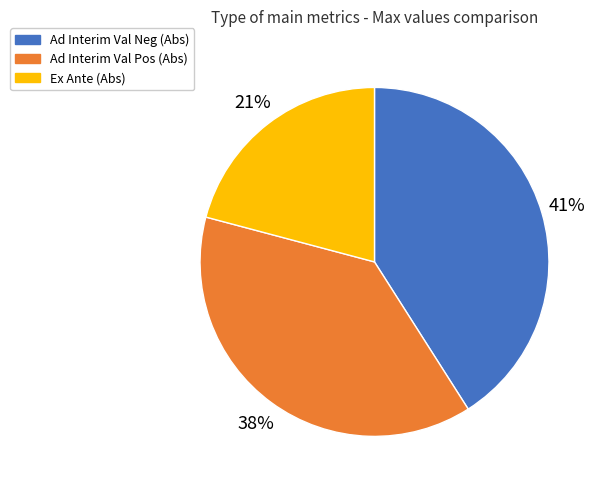

Is the sum of Ad Interim Val Pos (Abs) and Ex Ante (Abs) greater than half?

Yes